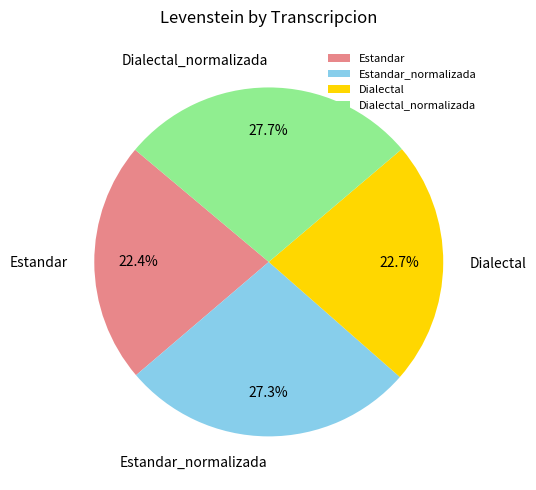

What is the total percentage of Estandar_normalizada and Dialectal?

50.0%